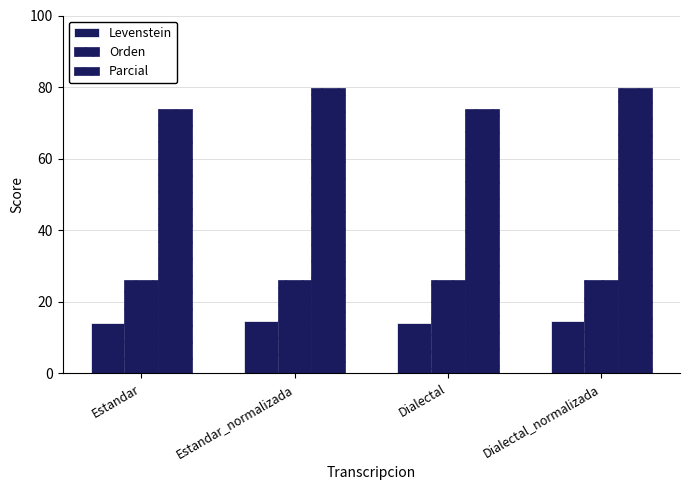

Which series has the widest spread of values?

Parcial